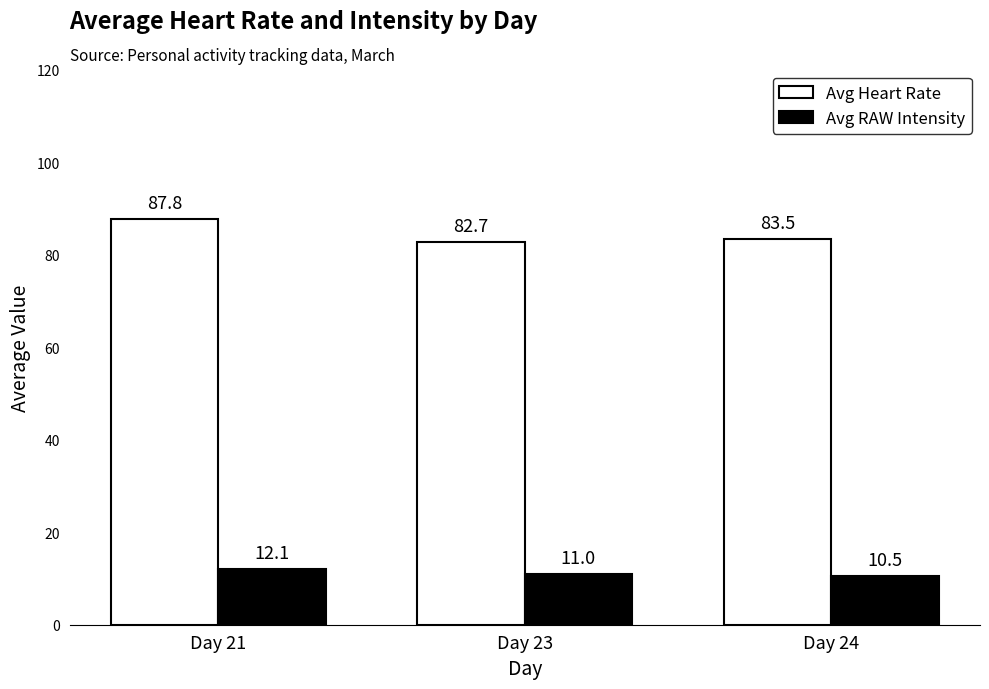

What are all the series names shown in the legend?

Avg Heart Rate, Avg RAW Intensity